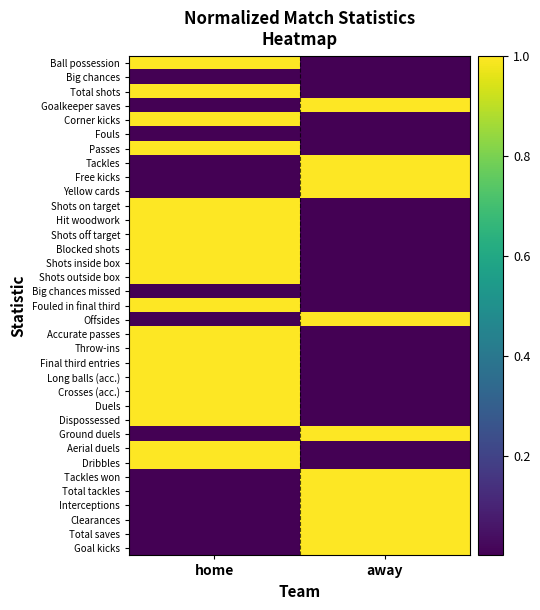

Reading left to right, extract all data points from this chart.

Ball possession: home=1	away=0
Big chances: home=0	away=0
Total shots: home=1	away=0
Goalkeeper saves: home=0	away=1
Corner kicks: home=1	away=0
Fouls: home=0	away=0
Passes: home=1	away=0
Tackles: home=0	away=1
Free kicks: home=0	away=1
Yellow cards: home=0	away=1
Shots on target: home=1	away=0
Hit woodwork: home=1	away=0
Shots off target: home=1	away=0
Blocked shots: home=1	away=0
Shots inside box: home=1	away=0
Shots outside box: home=1	away=0
Big chances missed: home=0	away=0
Fouled in final third: home=1	away=0
Offsides: home=0	away=1
Accurate passes: home=1	away=0
Throw-ins: home=1	away=0
Final third entries: home=1	away=0
Long balls (acc.): home=1	away=0
Crosses (acc.): home=1	away=0
Duels: home=1	away=0
Dispossessed: home=1	away=0
Ground duels: home=0	away=1
Aerial duels: home=1	away=0
Dribbles: home=1	away=0
Tackles won: home=0	away=1
Total tackles: home=0	away=1
Interceptions: home=0	away=1
Clearances: home=0	away=1
Total saves: home=0	away=1
Goal kicks: home=0	away=1